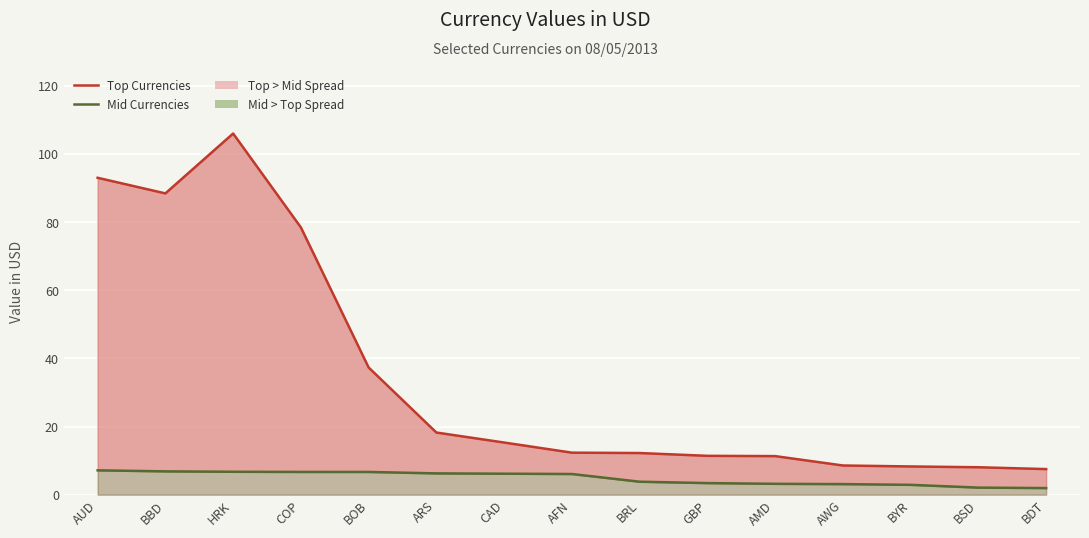

Rank the series by their maximum value, from lowest to highest.

Mid Currencies, Top Currencies